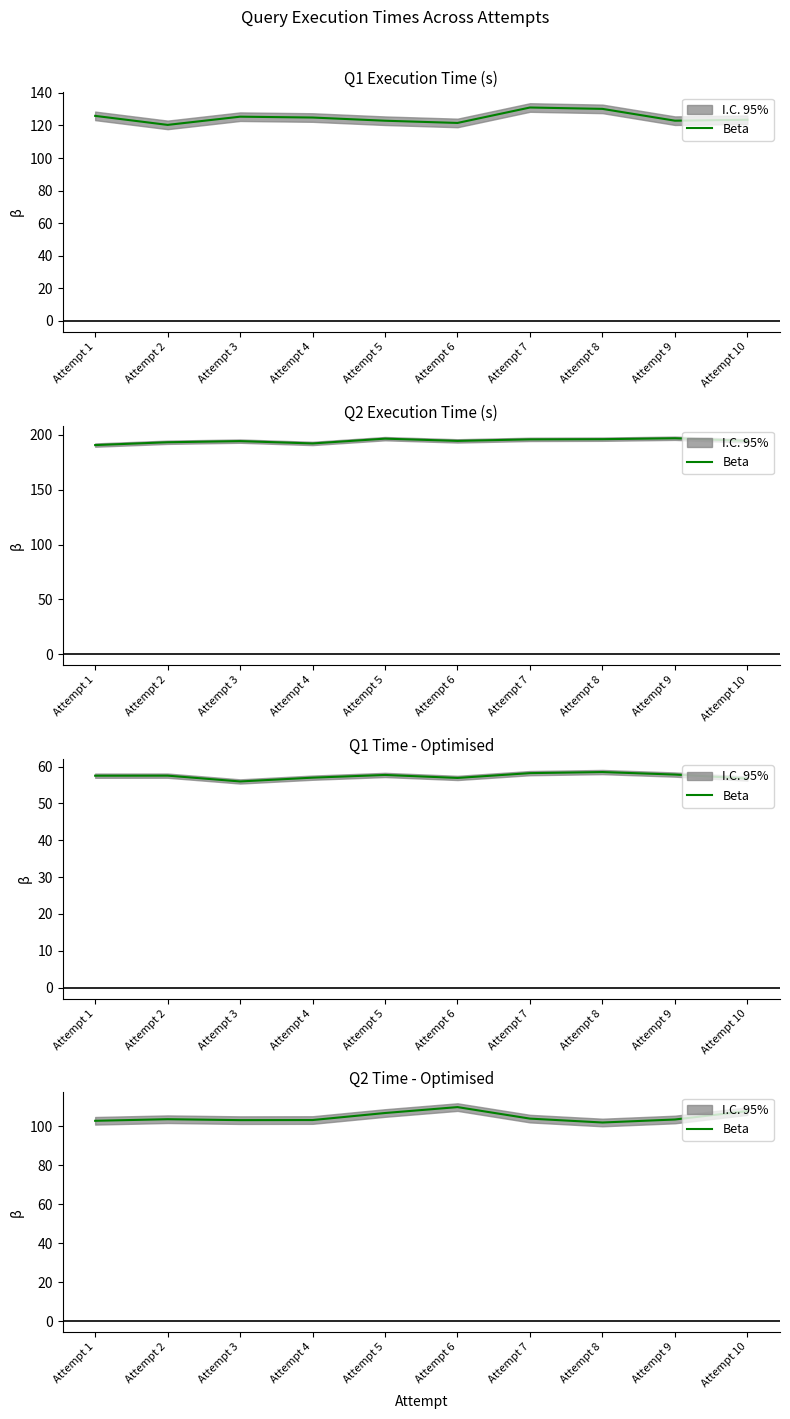

At which label is the value closest to 105?

Attempt 7